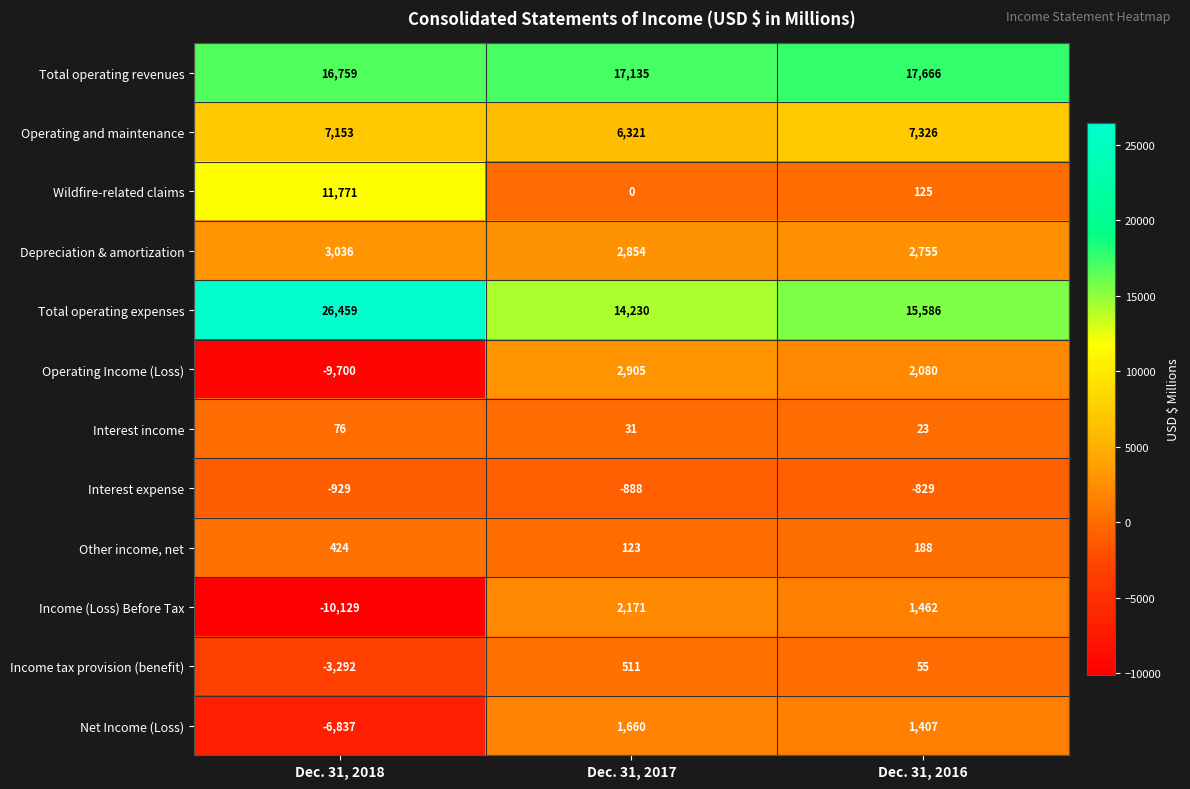

How many data points in Interest income are less than 31?

1